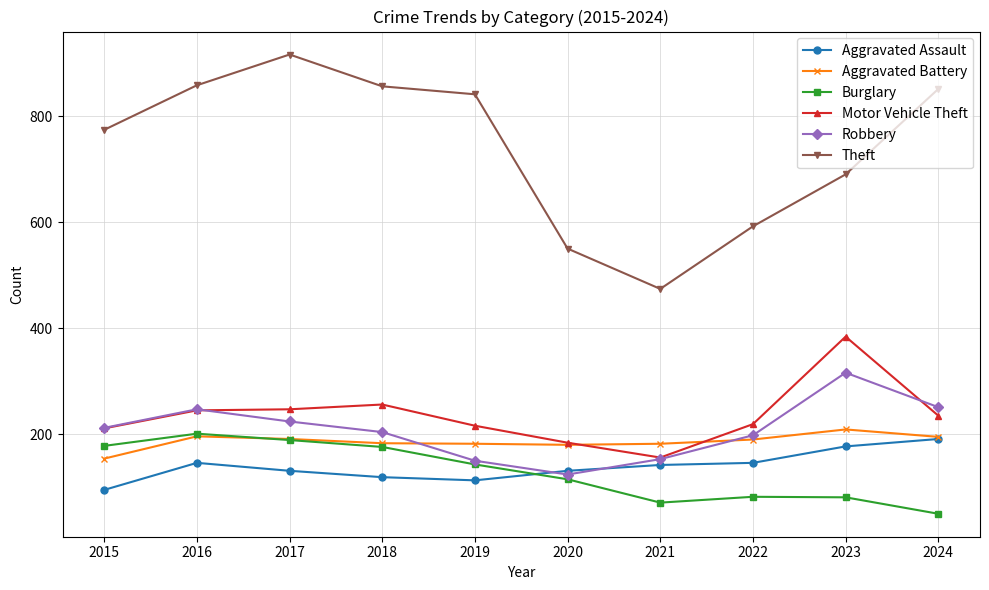

What is the smallest value displayed?

50